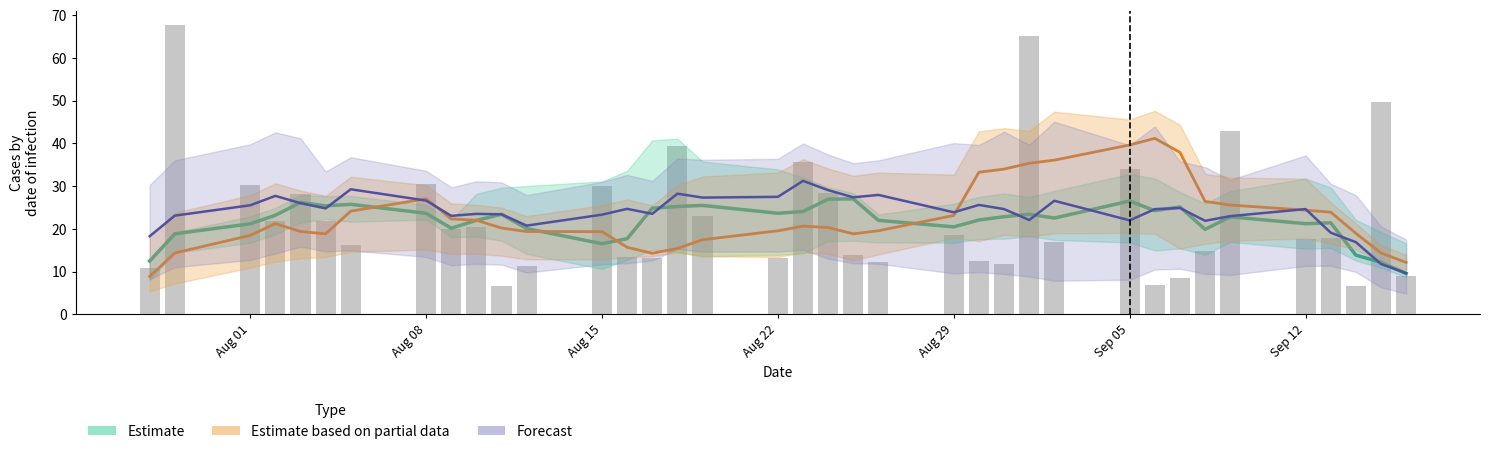

True or false: Estimate based on partial data has a value of 10.5 at Aug 01.

False